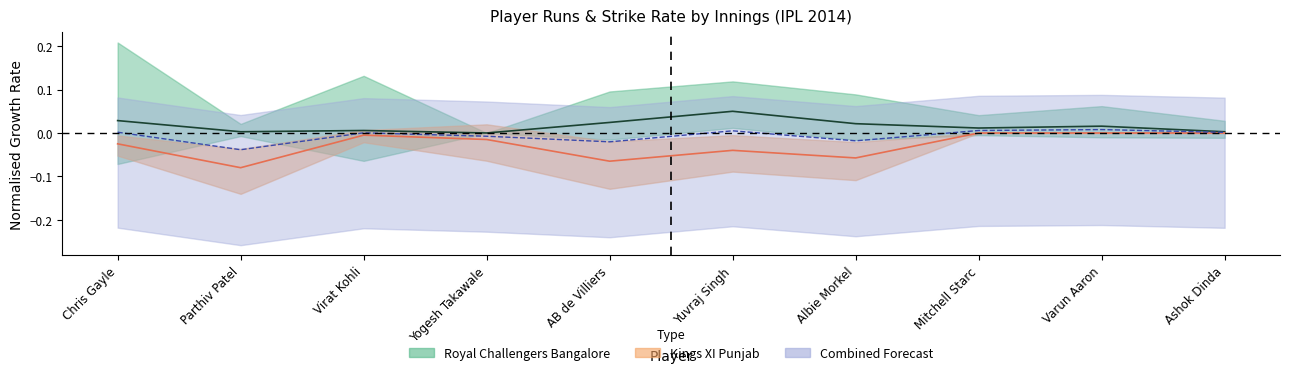

Reading left to right, what are all the values shown in this chart?

RCB_Runs: Chris Gayle=0.0	Parthiv Patel=0.0	Virat Kohli=0.0	Yogesh Takawale=0.0	AB de Villiers=0.0	Yuvraj Singh=0.1	Albie Morkel=0.0	Mitchell Starc=0.0	Varun Aaron=0.0	Ashok Dinda=0.0
KXIP_Runs: Chris Gayle=-0.0	Parthiv Patel=-0.1	Virat Kohli=-0.0	Yogesh Takawale=-0.0	AB de Villiers=-0.1	Yuvraj Singh=-0.0	Albie Morkel=-0.1	Mitchell Starc=-0.0	Varun Aaron=-0.0	Ashok Dinda=-0.0